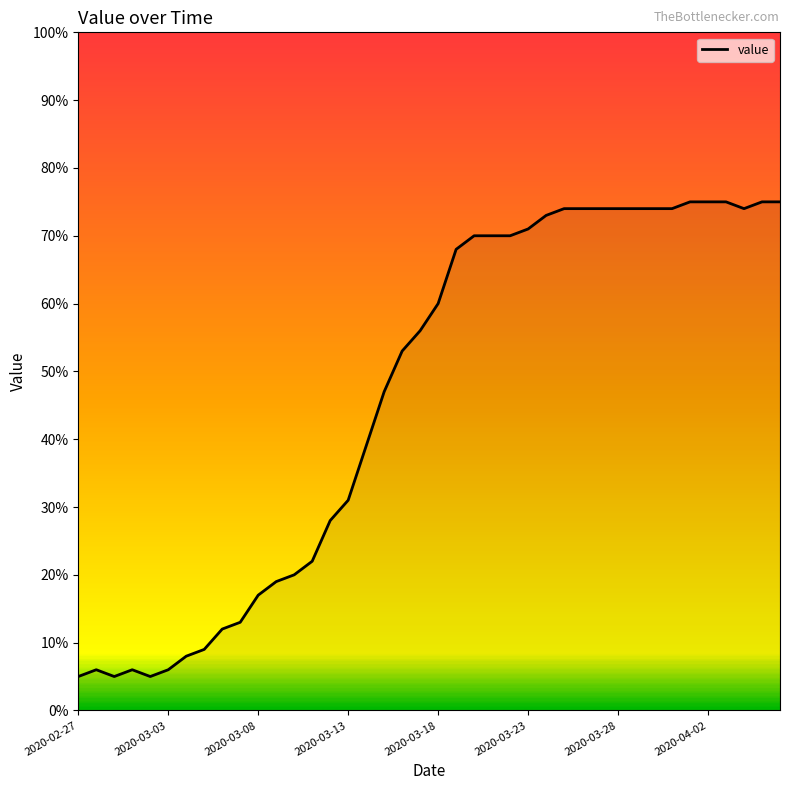

What is the maximum value shown in the chart?

75